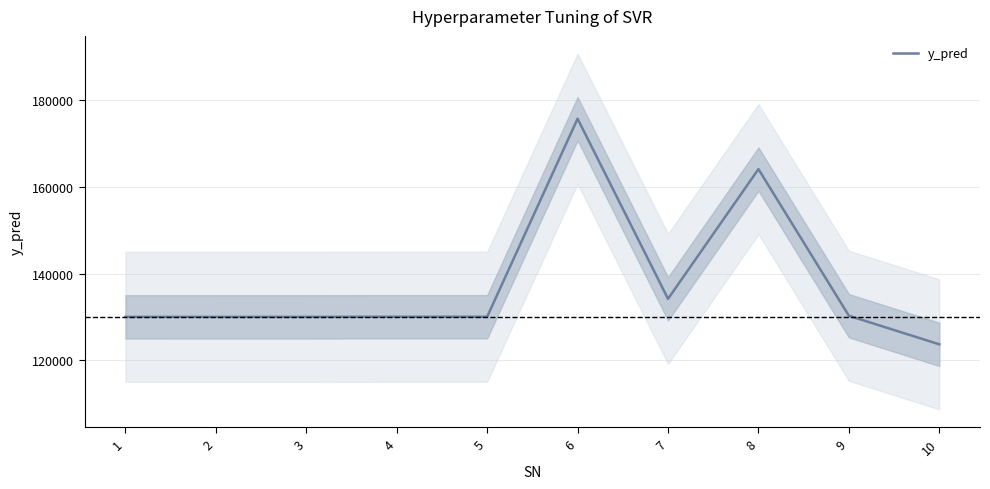

What is the maximum value shown in the chart?

175707